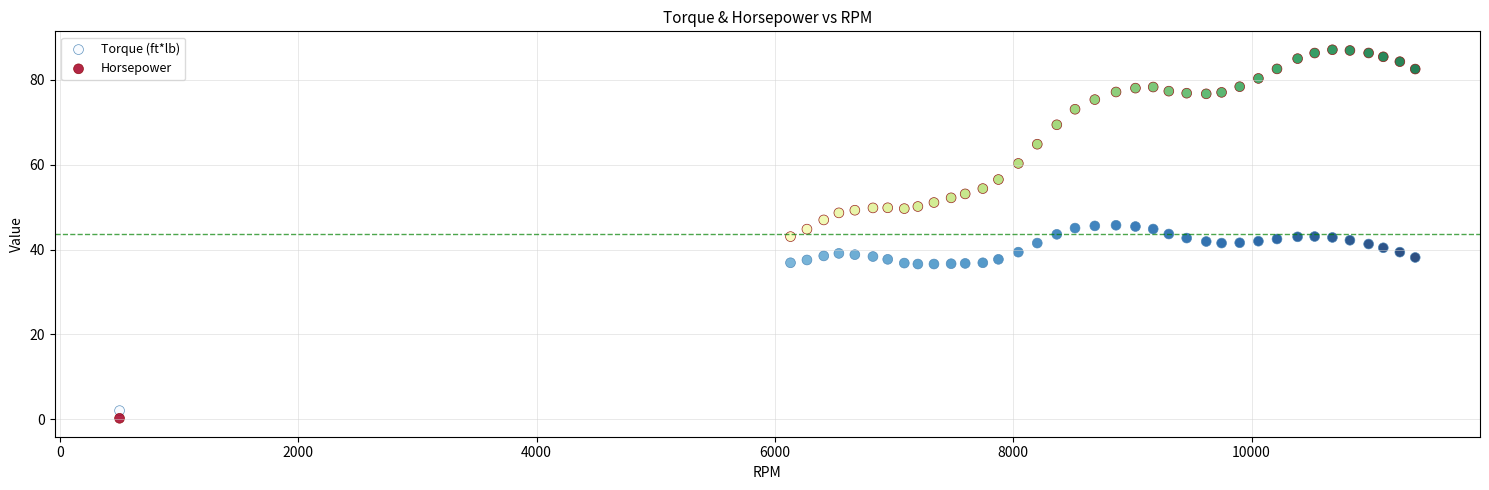

Which series has the widest spread of Y values?

Horsepower